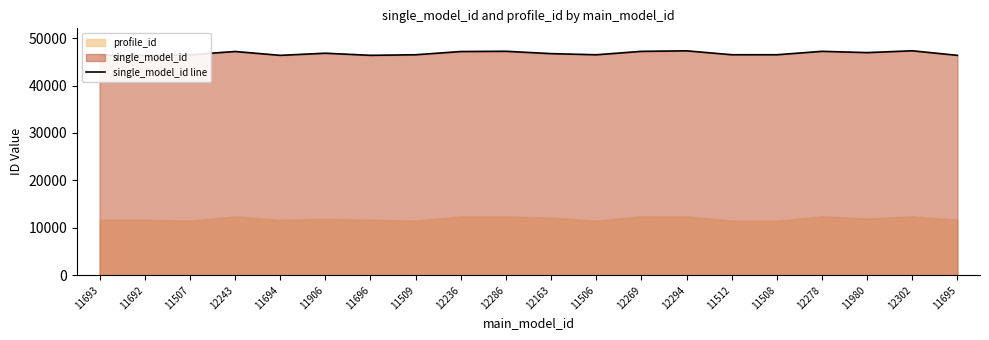

Reading left to right, transcribe all the data shown in this chart.

11693=46368	11692=46367	11507=46492	12243=47180	11694=46369	11906=46816	11696=46371	11509=46494	12236=47173	12286=47223	12163=46730	11506=46491	12269=47206	12294=47321	11512=46497	11508=46493	12278=47215	11980=46946	12302=47329	11695=46370